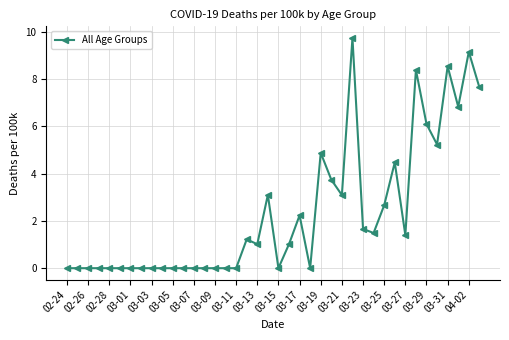

What is the greatest value displayed?

9.7